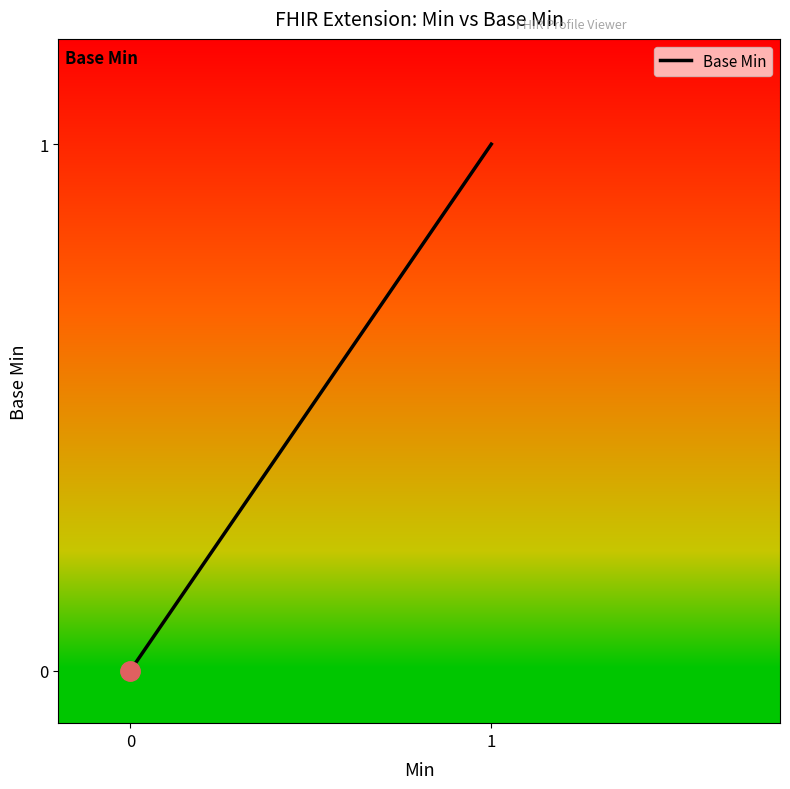

How many data points does each series have?

5